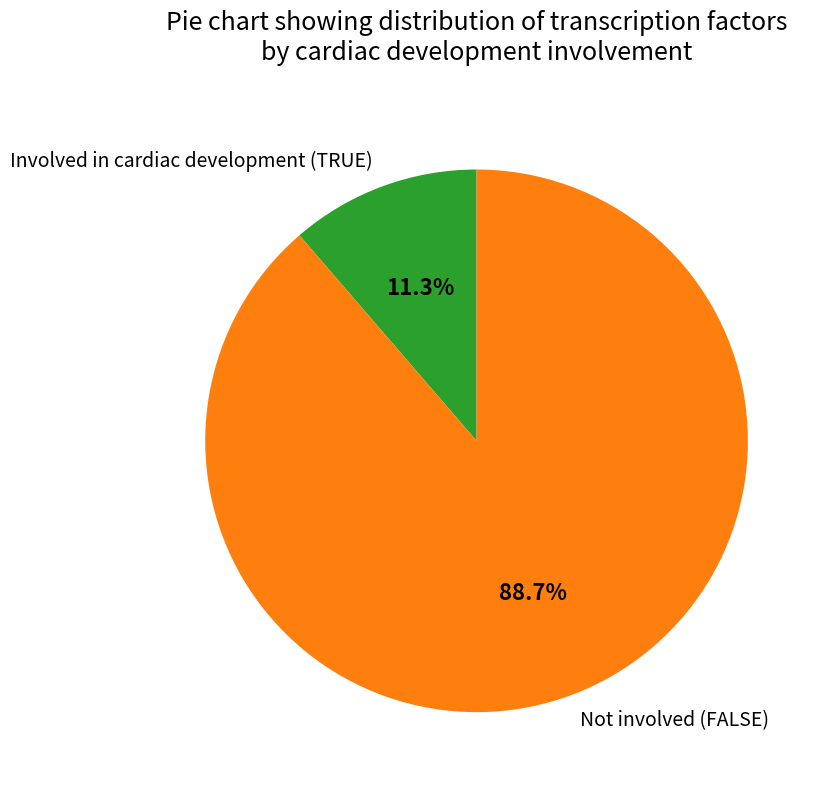

How much of the chart is everything except Not involved (FALSE)?

11.3%